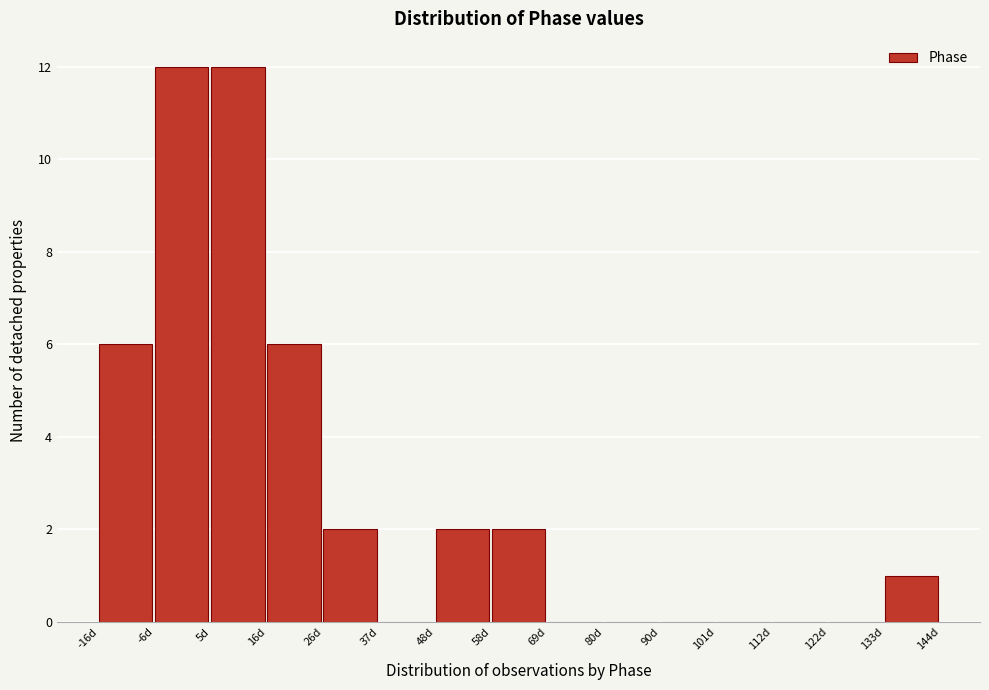

What is the height of the bar covering 134 to 144 on the x-axis? Neither the bar edges nor the heights are printed on the chart, so give them approximately, as read against the axes.

1